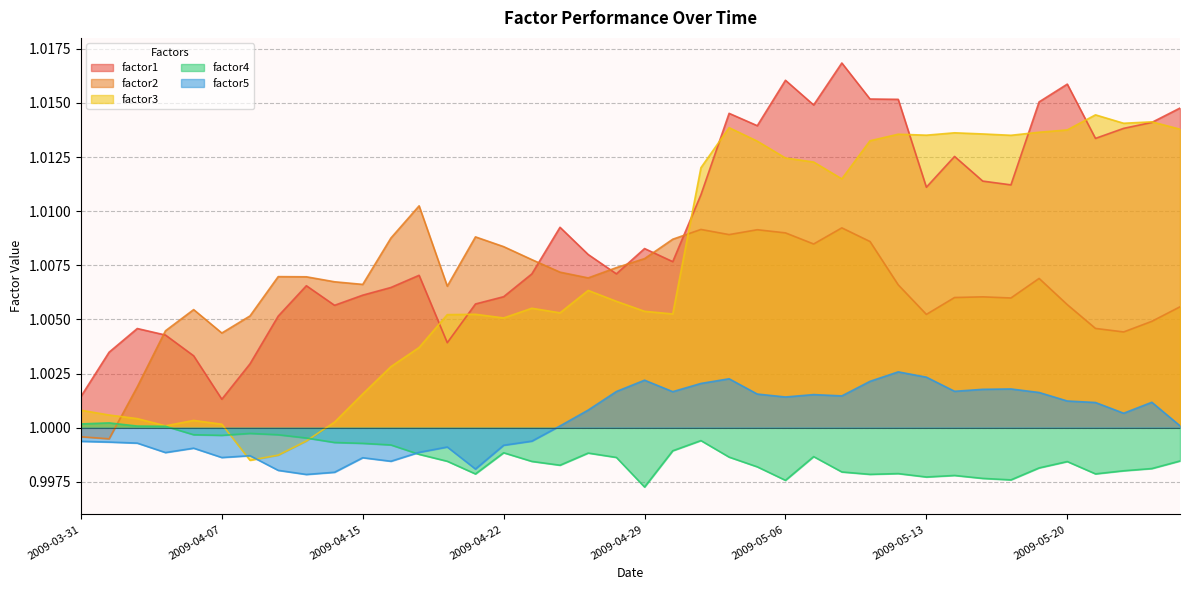

Is it true that factor1 equals 1.0 at 2009-05-20?

True